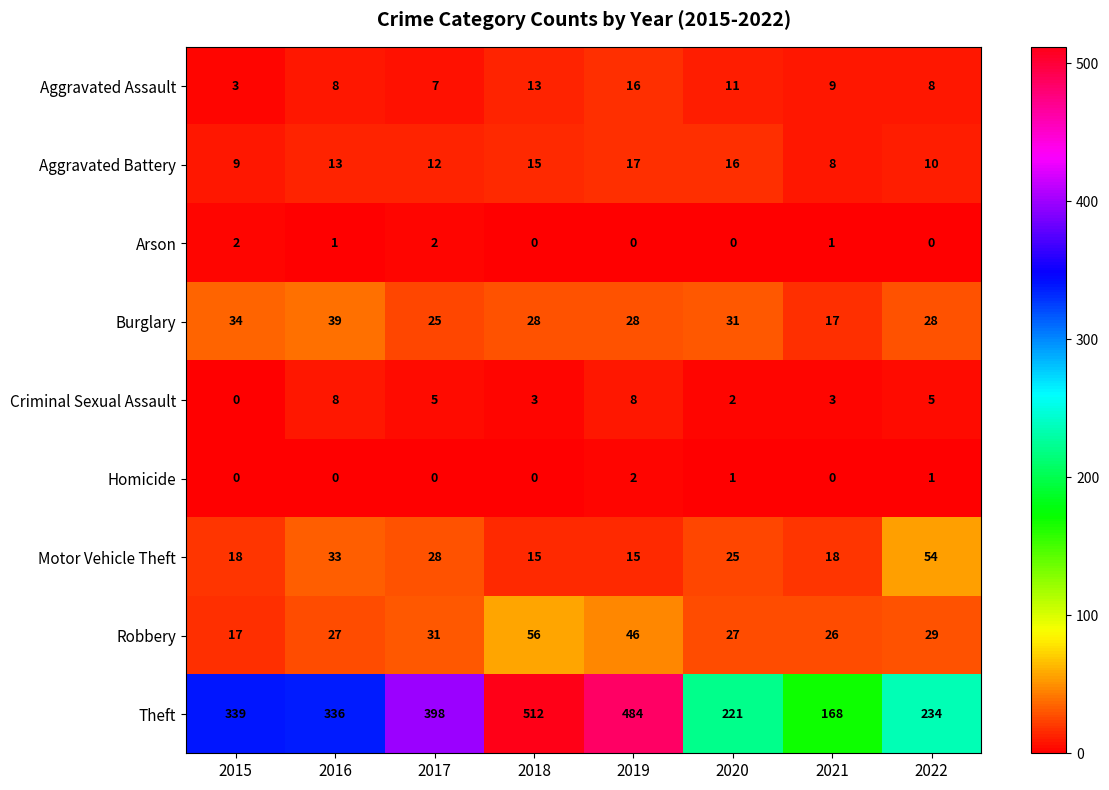

The value of Burglary at 2018 is 28. True or false?

True